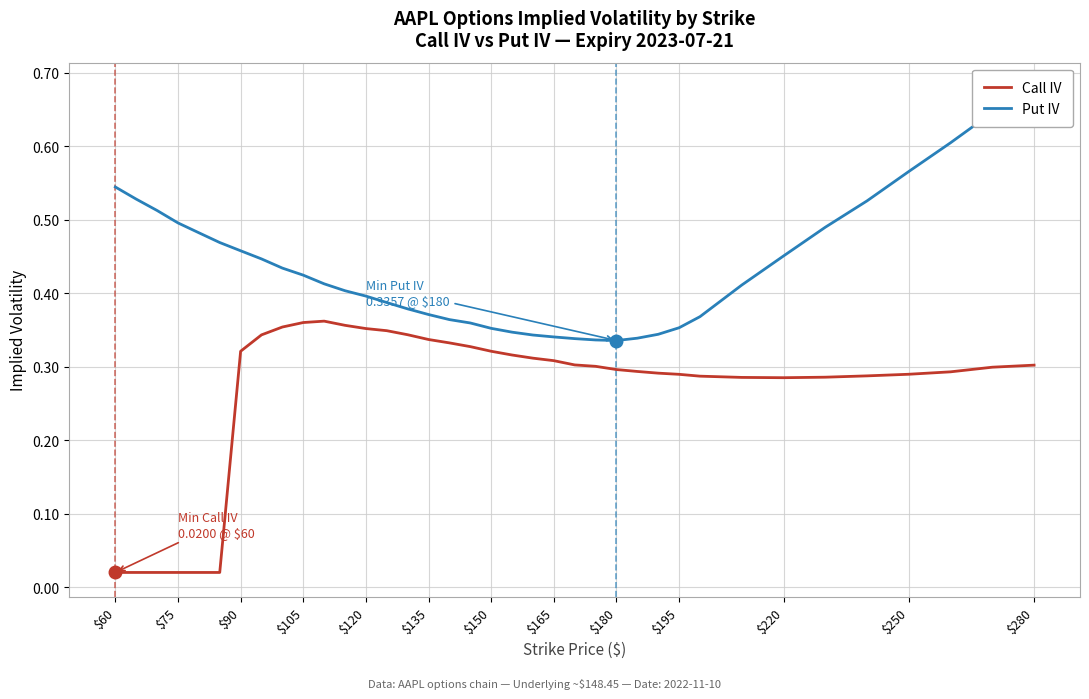

What is the sum of all Put IV values?

16.0